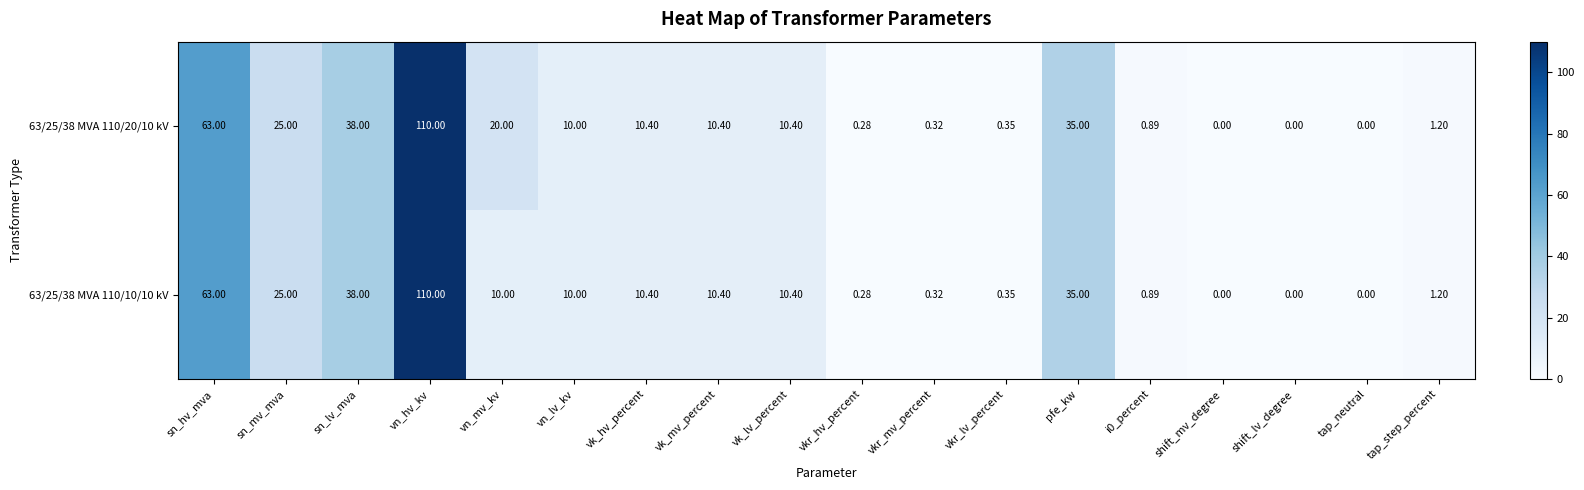

At which label does 63/25/38 MVA 110/10/10 kV reach its peak?

vn_hv_kv